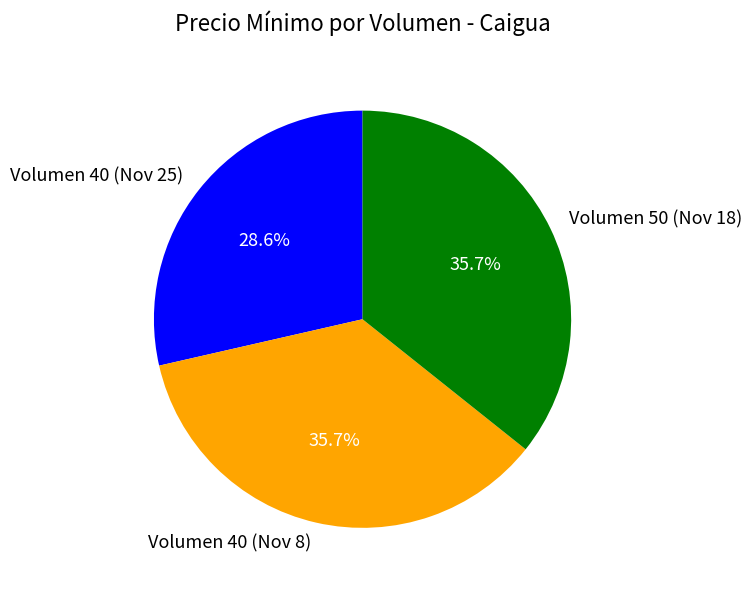

Which category has the smallest portion of the pie?

Volumen 40 (Nov 25)